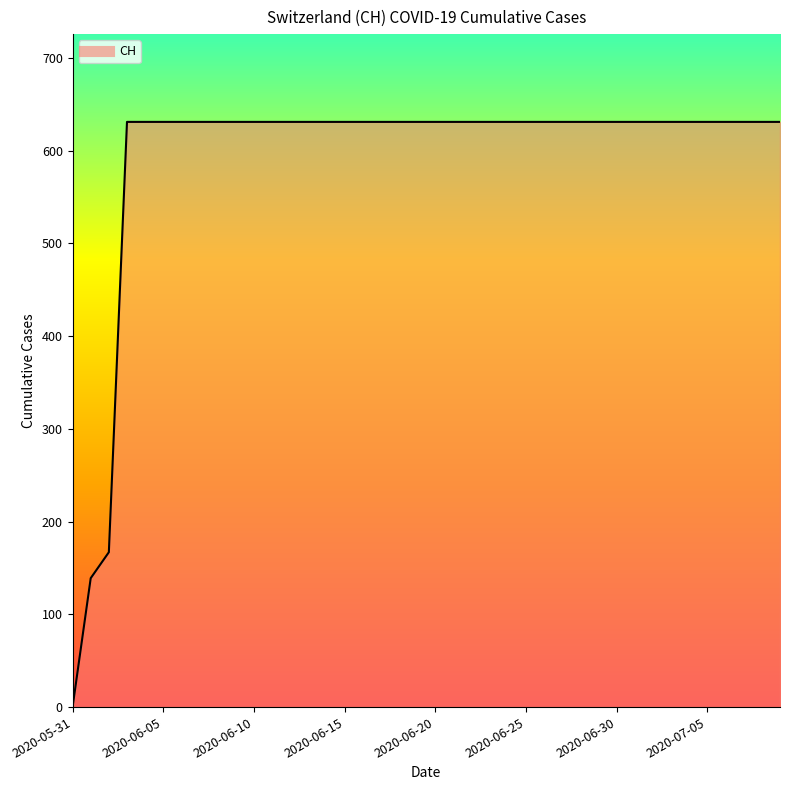

What is the maximum value shown in the chart?

631